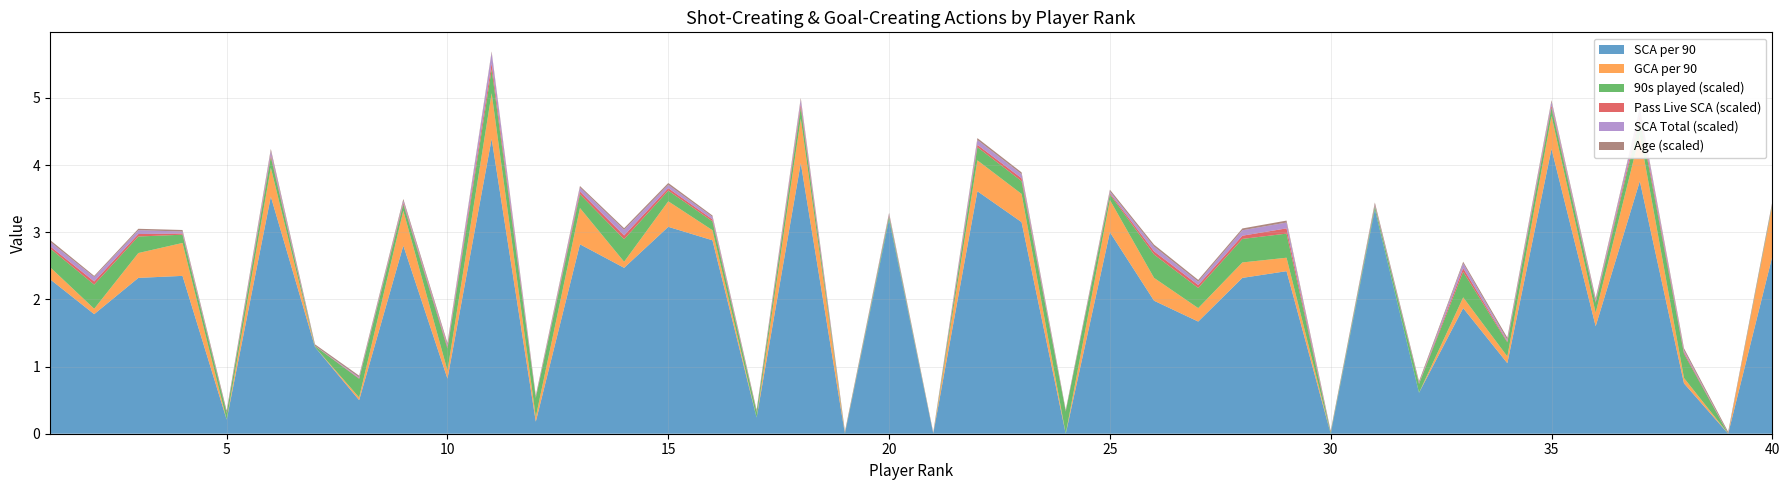

Reading left to right, what are all the values shown in this chart?

SCA SCA90: 2.3	1.8	2.3	2.4	0.2	3.5	1.3	0.5	2.8	0.8	4.4	0.2	2.8	2.5	3.1	2.9	0.2	4.0	0.0	3.2	0.0	3.6	3.1	0.0	3.0	2.0	1.7	2.3	2.4	0.0	3.3	0.6	1.9	1.1	4.2	1.6	3.8	0.8	0.0	2.6
GCA GCA90: 0.2	0.1	0.4	0.5	0.0	0.4	0.0	0.0	0.5	0.1	0.7	0.1	0.5	0.1	0.4	0.1	0.0	0.7	0.0	0.0	0.0	0.5	0.4	0.0	0.5	0.3	0.2	0.2	0.2	0.0	0.0	0.0	0.2	0.1	0.5	0.2	0.7	0.1	0.0	0.8
90s_norm: 0.3	0.4	0.2	0.1	0.1	0.2	0.0	0.3	0.1	0.3	0.4	0.3	0.2	0.3	0.2	0.1	0.1	0.2	0.0	0.0	0.0	0.2	0.2	0.3	0.1	0.3	0.3	0.3	0.4	0.0	0.0	0.1	0.4	0.2	0.1	0.1	0.2	0.4	0.0	0.0
PassLive_norm: 0.0	0.0	0.0	0.0	0.0	0.0	0.0	0.0	0.0	0.0	0.1	0.0	0.0	0.1	0.0	0.0	0.0	0.1	0.0	0.0	0.0	0.0	0.0	0.0	0.0	0.0	0.0	0.0	0.1	0.0	0.0	0.0	0.1	0.0	0.0	0.0	0.1	0.0	0.0	0.0
SCA_norm: 0.1	0.1	0.1	0.0	0.0	0.1	0.0	0.0	0.0	0.0	0.2	0.0	0.1	0.1	0.0	0.0	0.0	0.1	0.0	0.0	0.0	0.1	0.1	0.0	0.0	0.1	0.1	0.1	0.1	0.0	0.0	0.0	0.1	0.0	0.1	0.0	0.1	0.0	0.0	0.0
Age_norm: 0.0	0.0	0.0	0.0	0.0	0.0	0.0	0.0	0.0	0.0	0.0	0.0	0.0	0.0	0.0	0.0	0.0	0.0	0.0	0.0	0.0	0.0	0.0	0.0	0.0	0.0	0.0	0.0	0.0	0.0	0.0	0.0	0.0	0.0	0.0	0.0	0.0	0.0	0.0	0.0